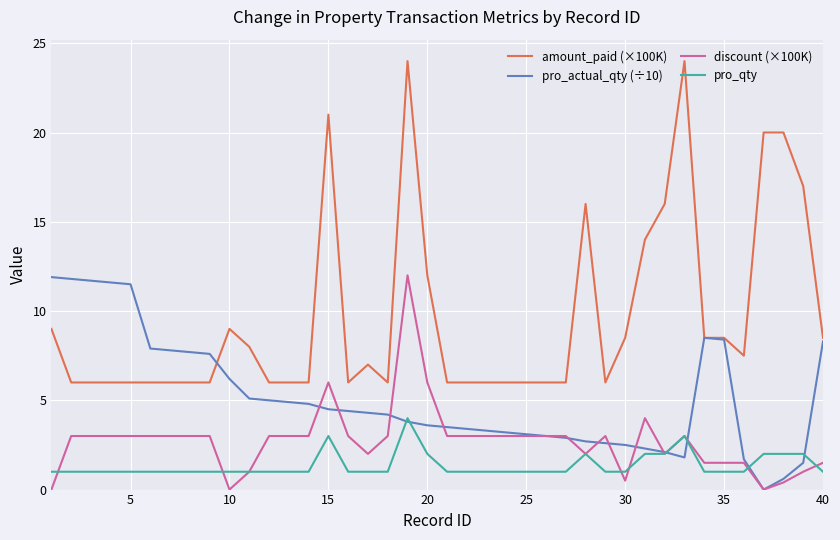

Which series has the largest total across all categories?

amount_paid (×100K)